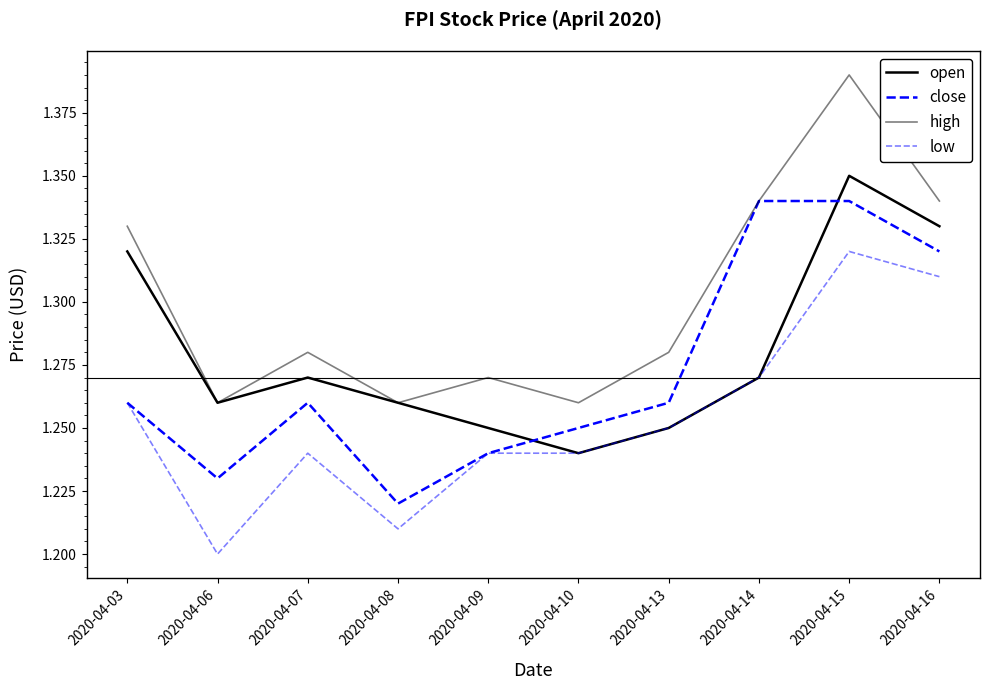

What is the value of the close point at the 6th from the left?

1.2